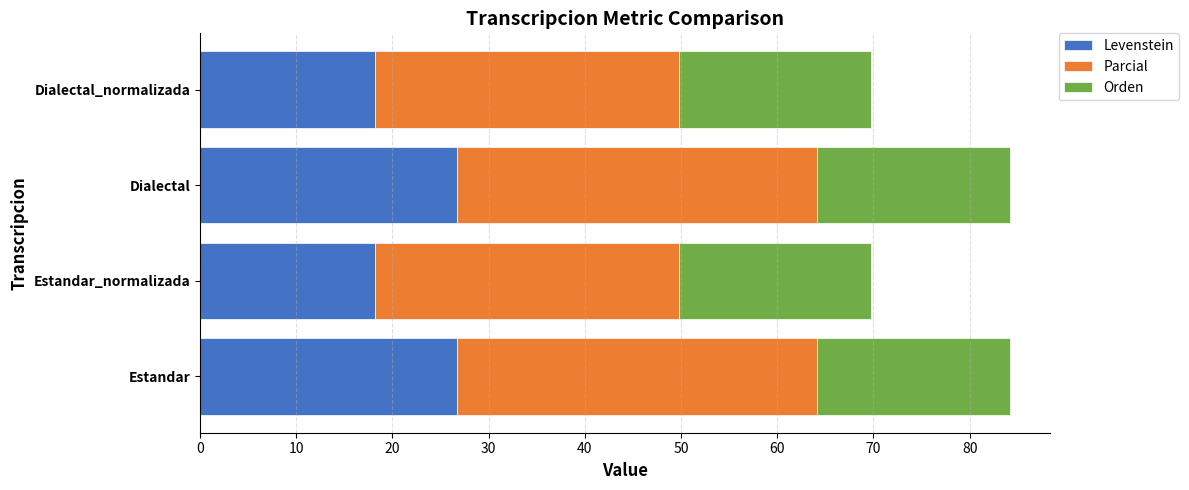

What is the total value across all series at Estandar?

84.2